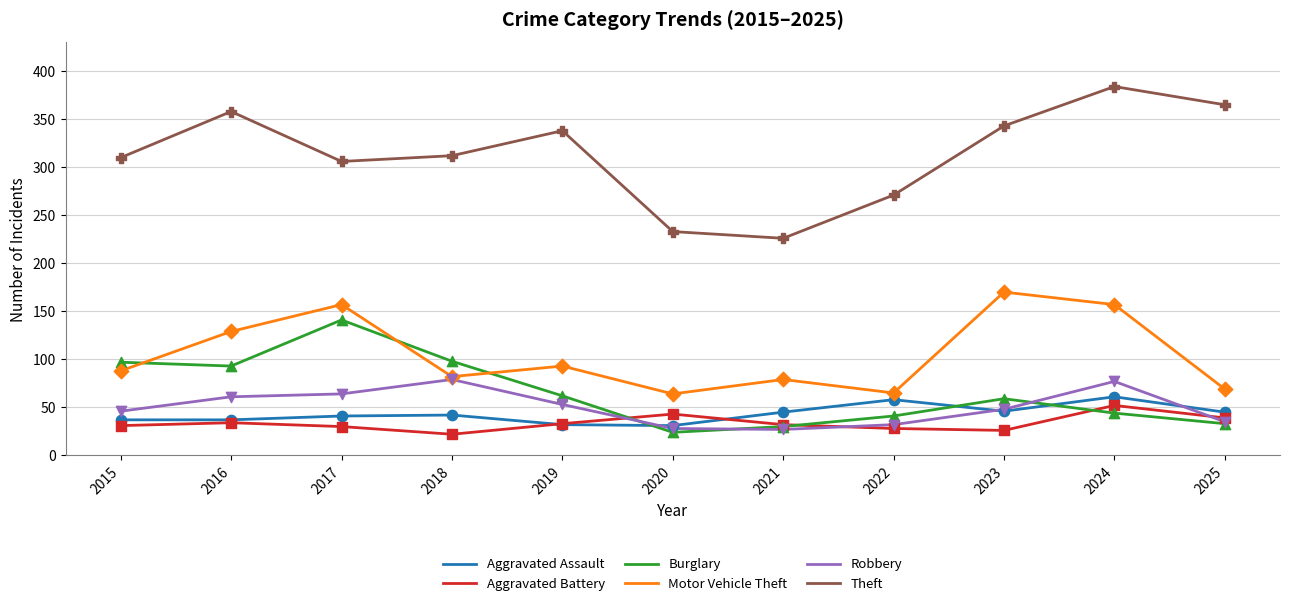

Which series has the widest spread of values?

Theft